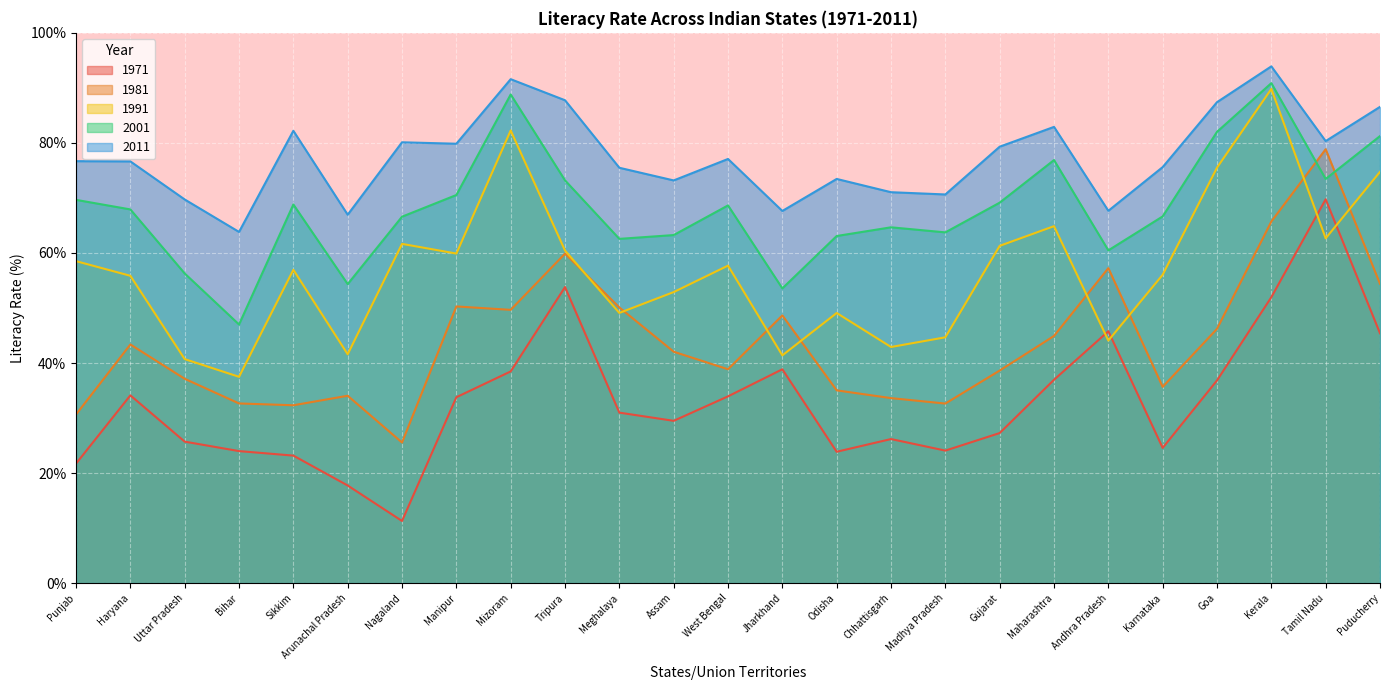

True or false: 1971 and 2011 intersect in this chart.

False